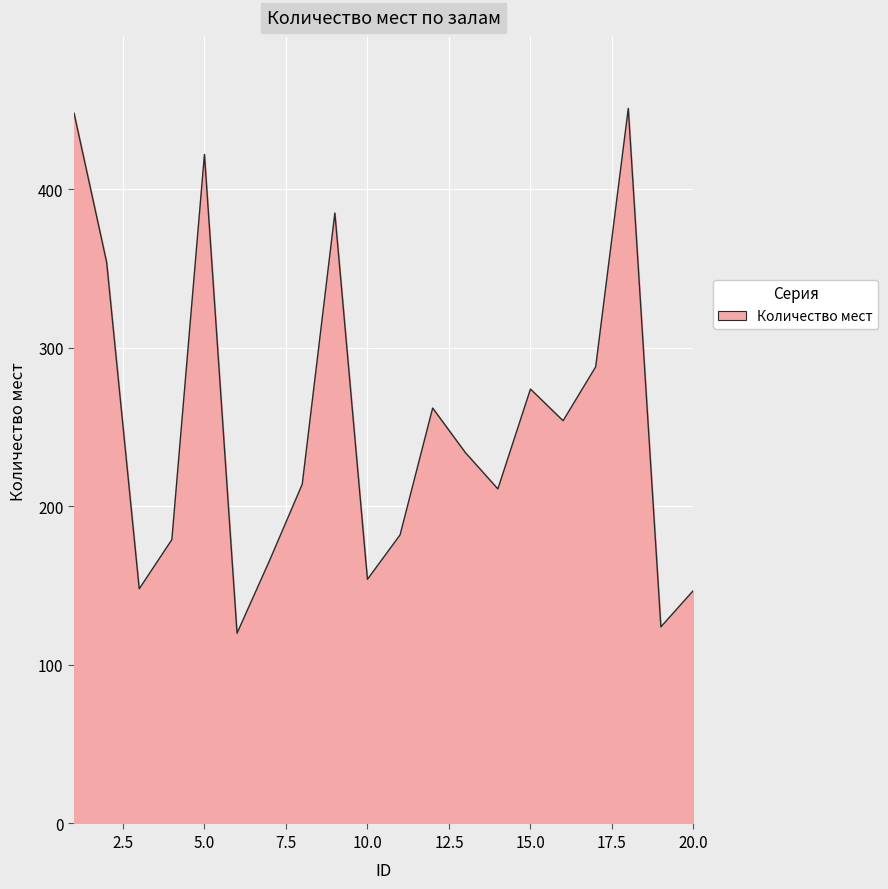

What is the maximum value shown in the chart?

451